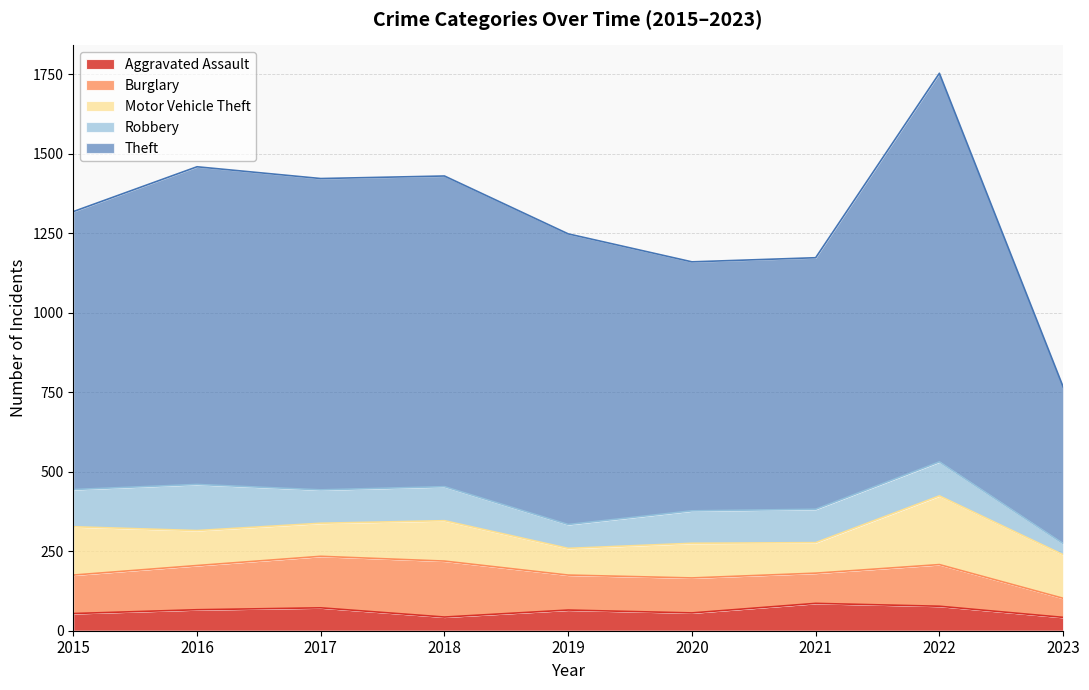

How many values in the Burglary series are below 121?

4